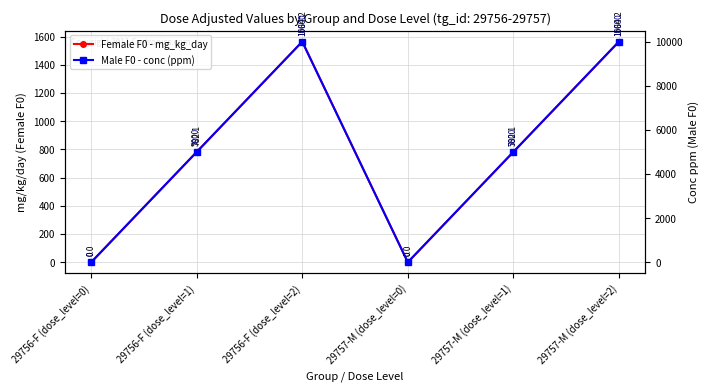

Is the value of Male F0 - conc (ppm) at 29756-F (dose_level=2) greater than the value of Female F0 - mg_kg_day at 29756-F (dose_level=1)?

Yes